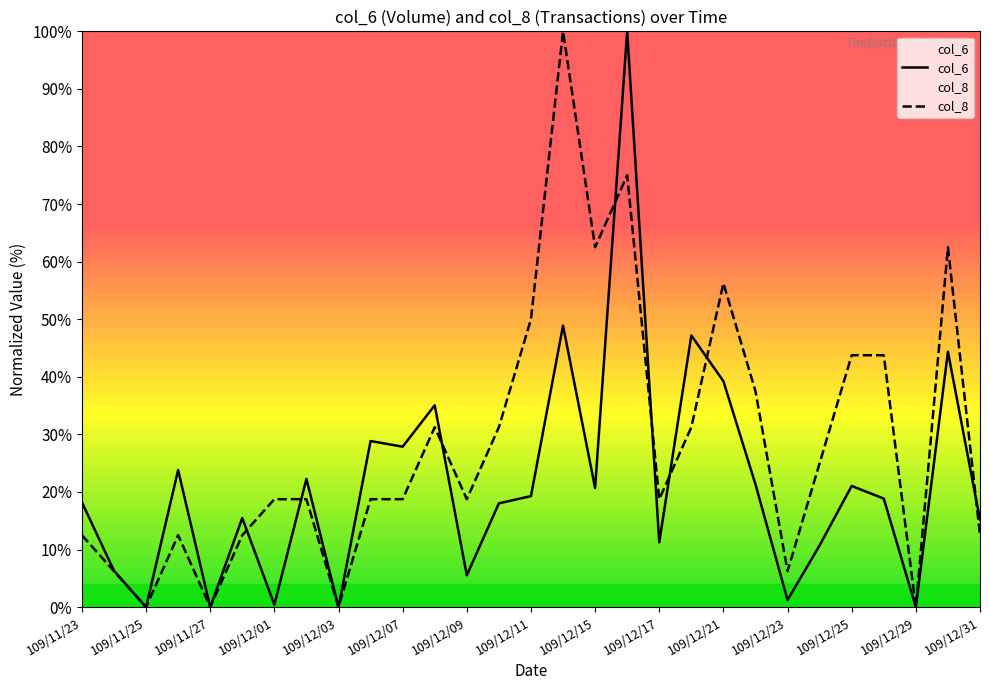

What is the maximum value shown in the chart?

100.0